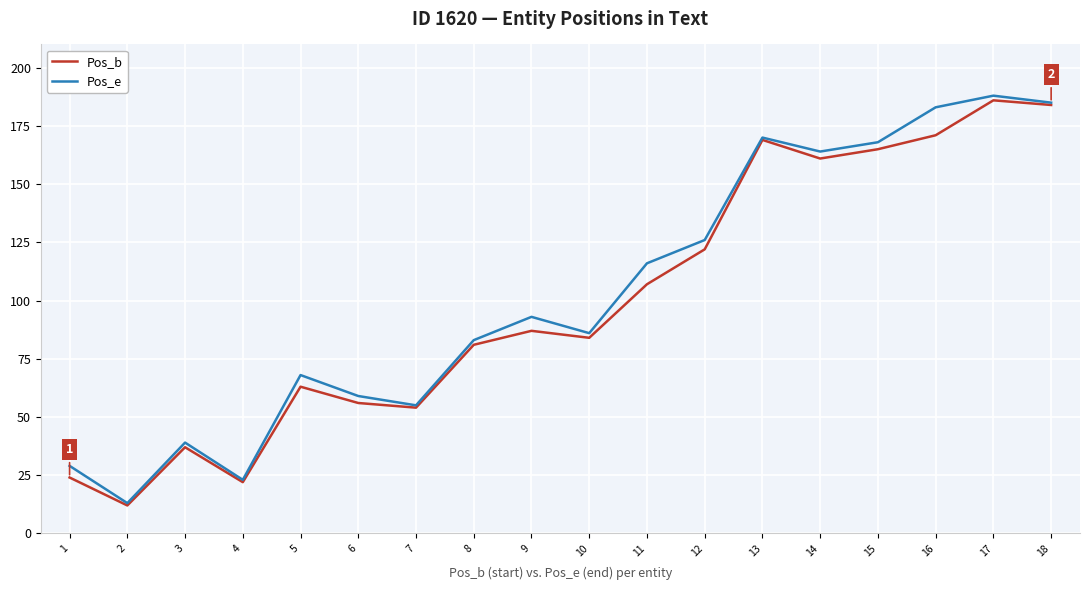

At which label is Pos_e closest to 100?

9